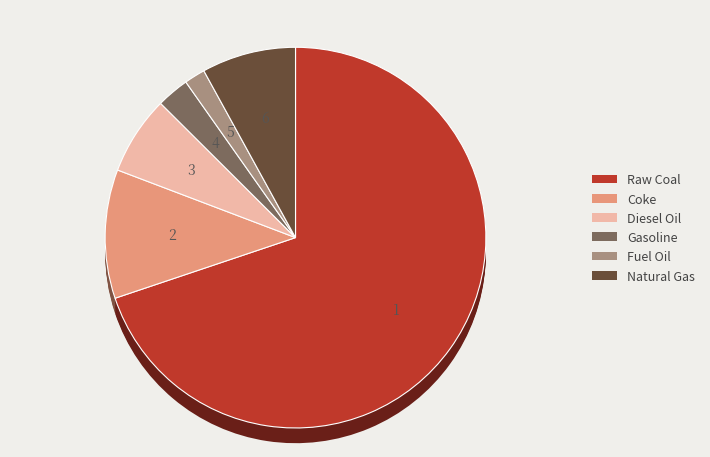

What is the change in value from Diesel Oil to Gasoline?

-20.5